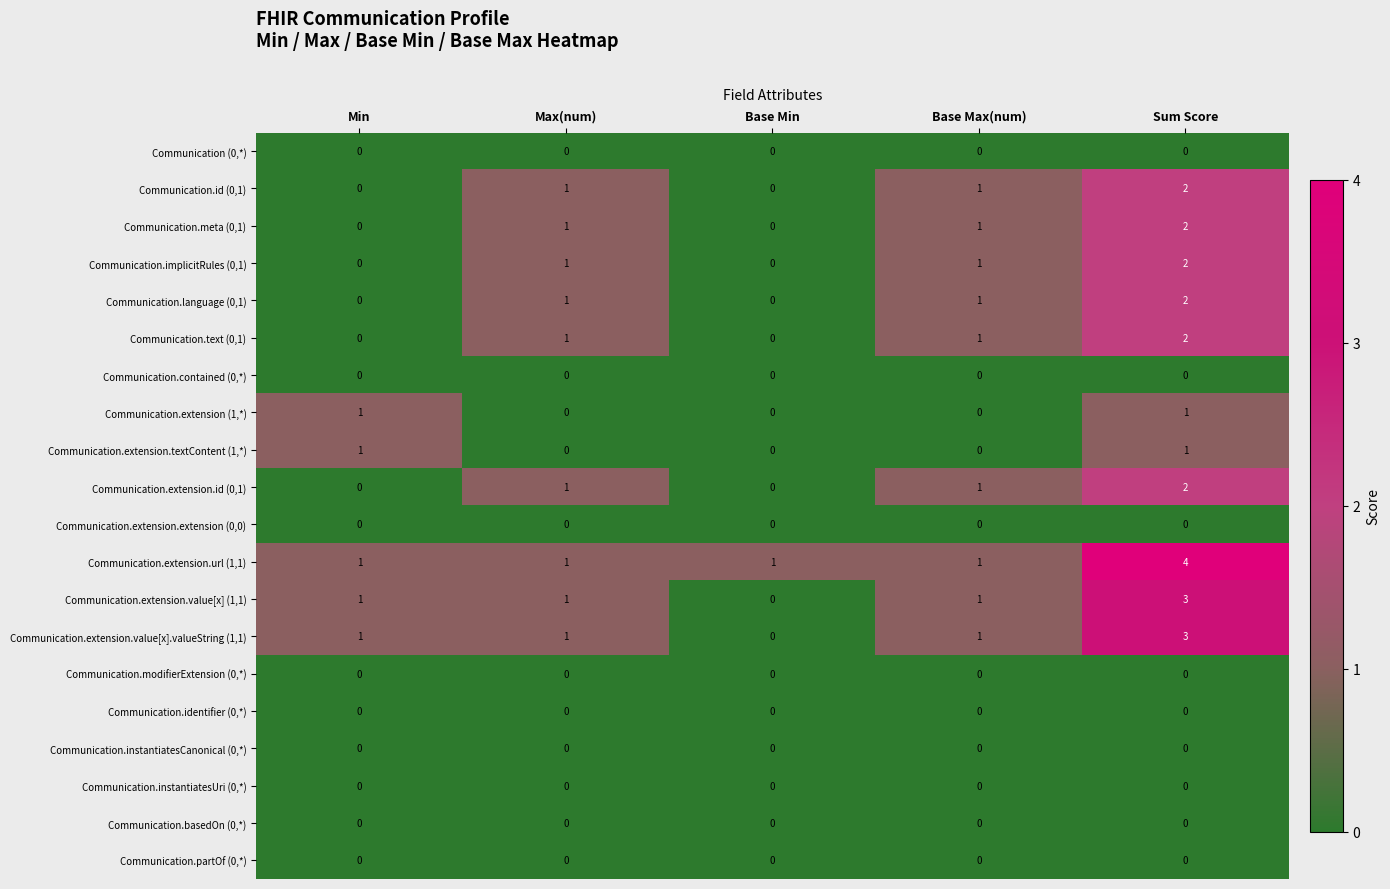

What is the maximum value shown in the chart?

4